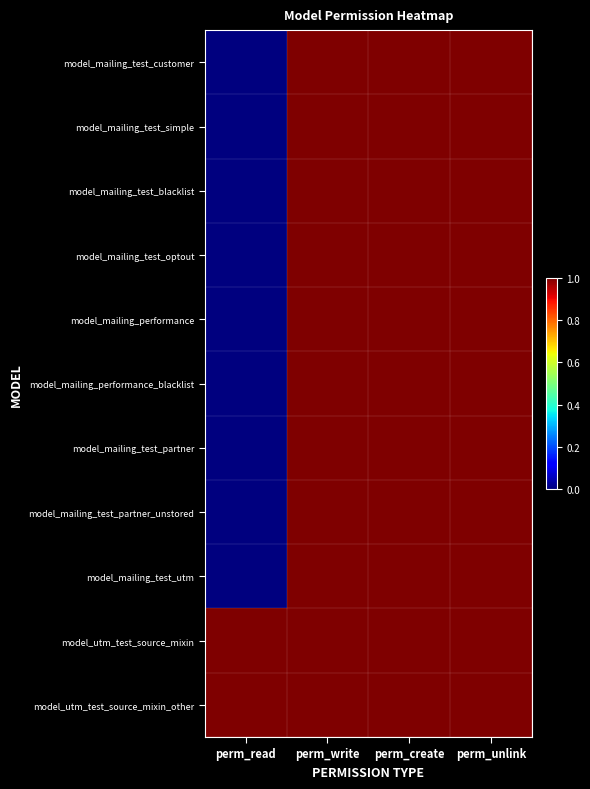

Which series has the largest range (max minus min)?

model_mailing_test_customer